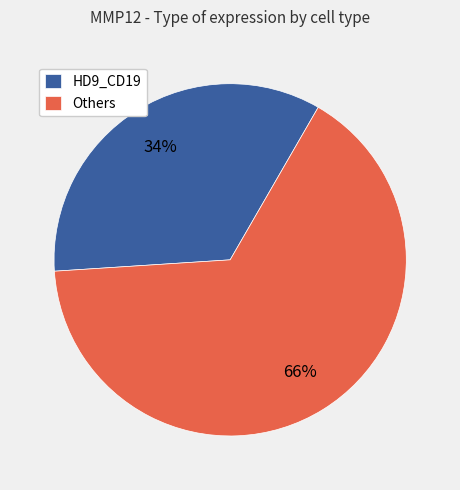

Which slice is the largest?

Others